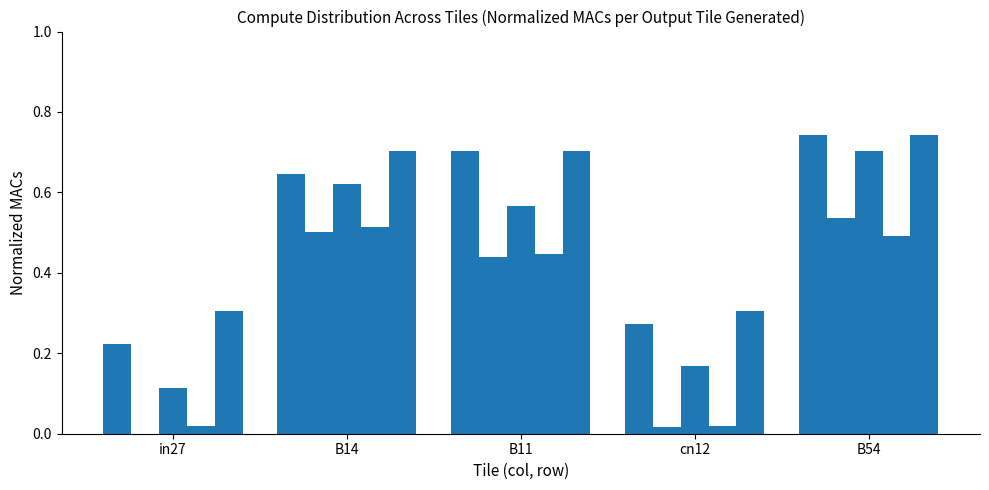

What is the spread (max minus min) of values at B54?

0.3